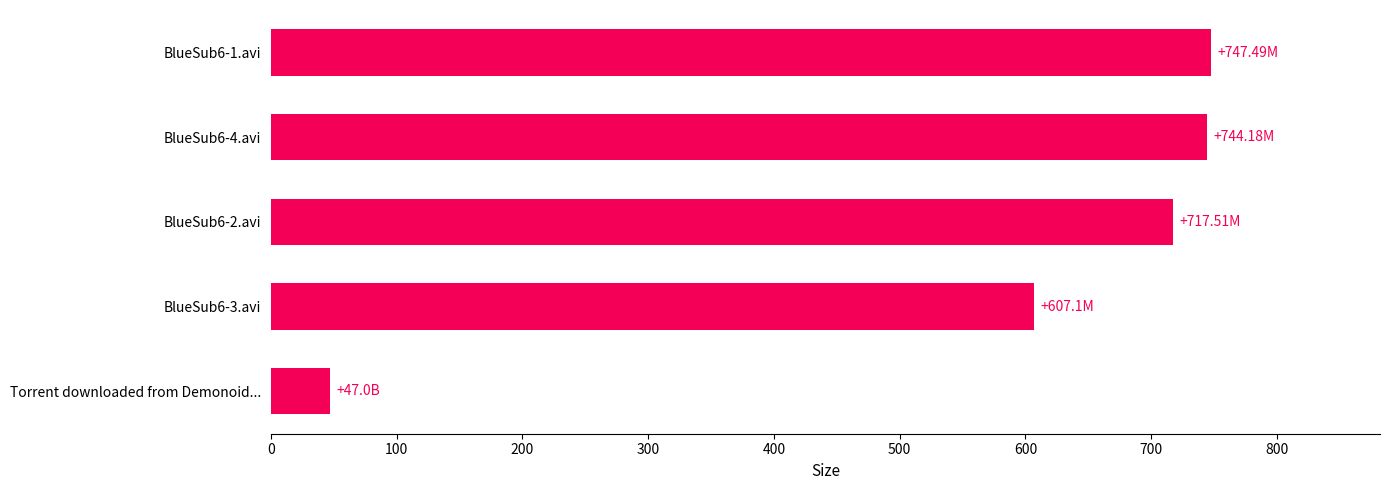

Between BlueSub6-4.avi and BlueSub6-2.avi, which is larger?

BlueSub6-4.avi